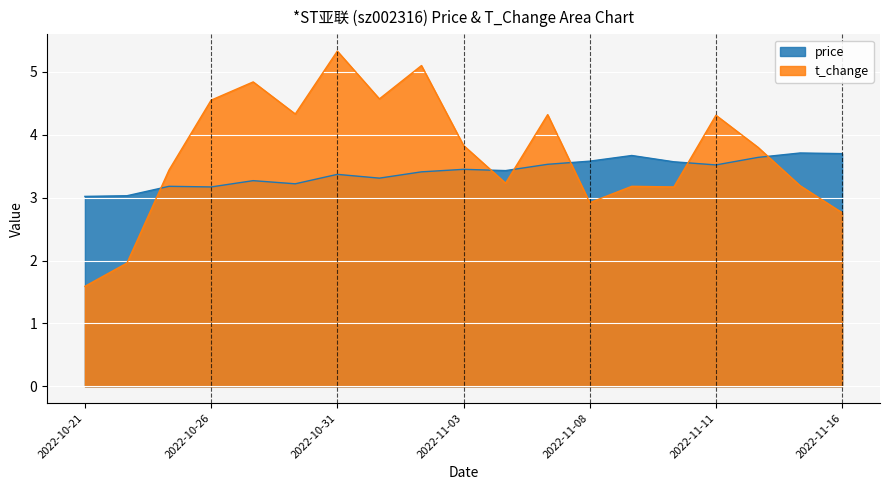

What is the label of the 8th point from the left?

2022-11-01